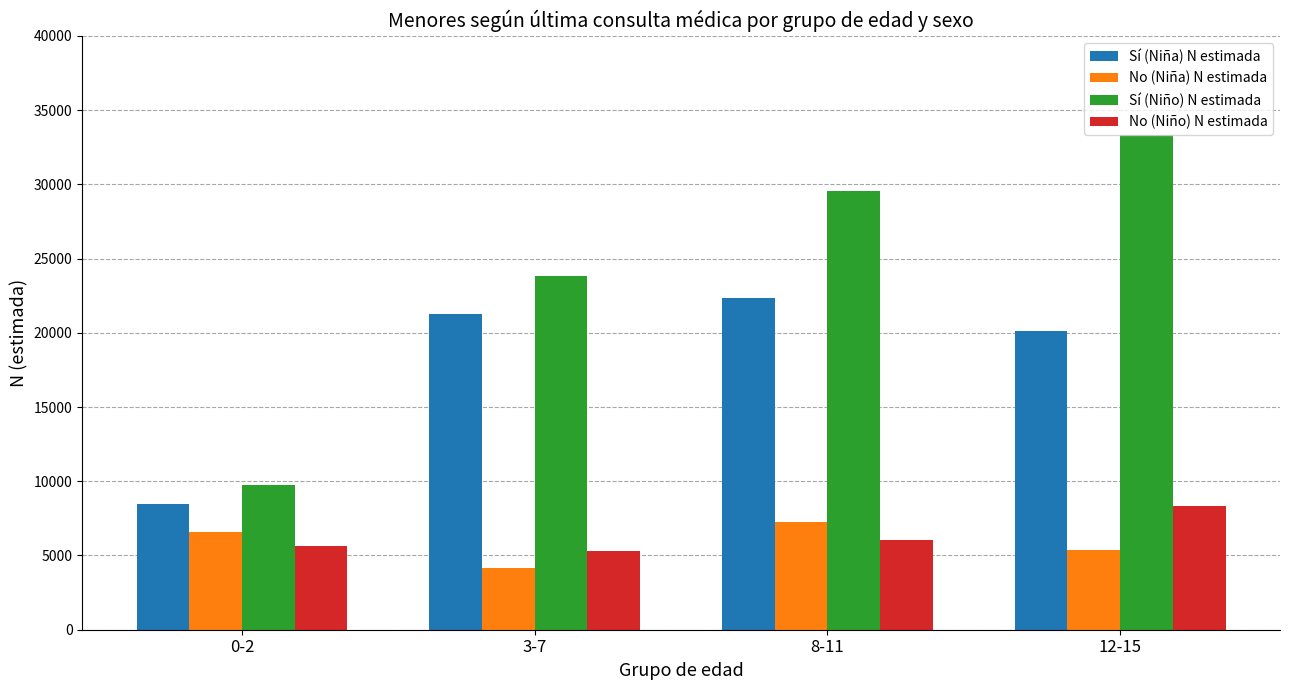

Reading left to right, what are all the values shown in this chart?

Sí (Niña) N estimada: 8477	21236	22313	20135
No (Niña) N estimada: 6590	4164	7241	5355
Sí (Niño) N estimada: 9718	23850	29533	33340
No (Niño) N estimada: 5634	5296	6030	8320